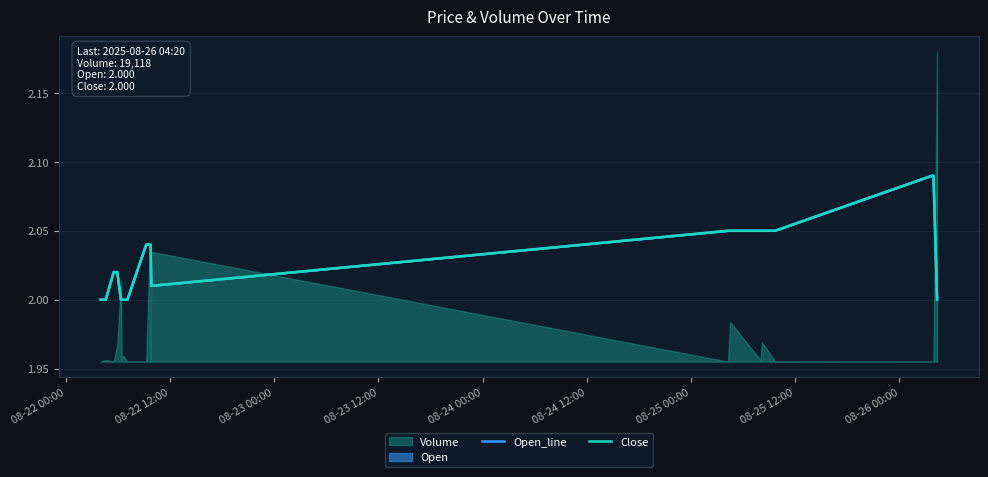

What is the difference between the maximum and minimum values in the Close series?

0.1